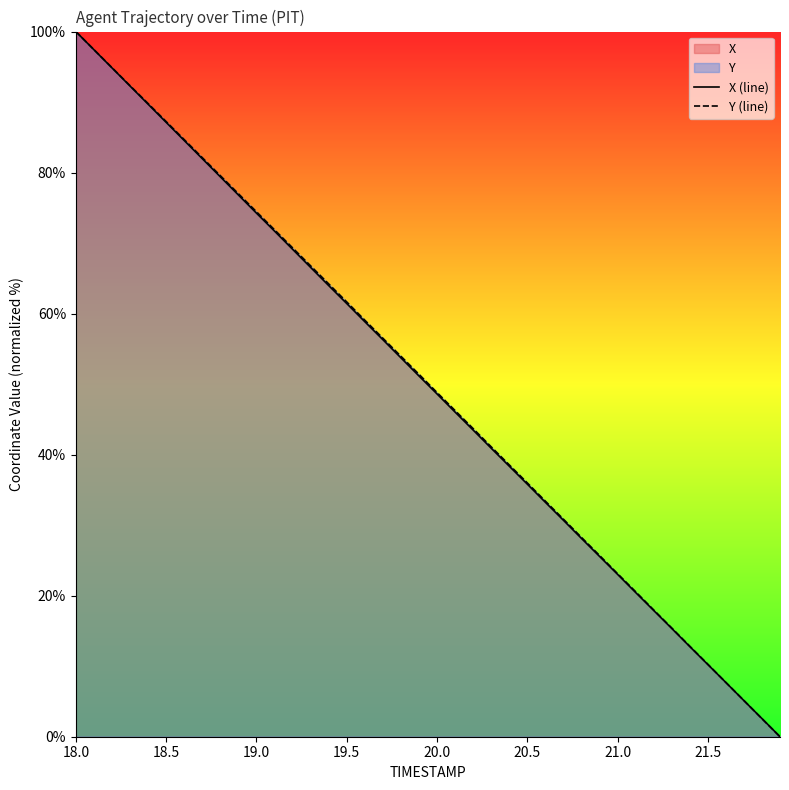

True or false: X (line) has a value of 26.3 at 20.0.

False